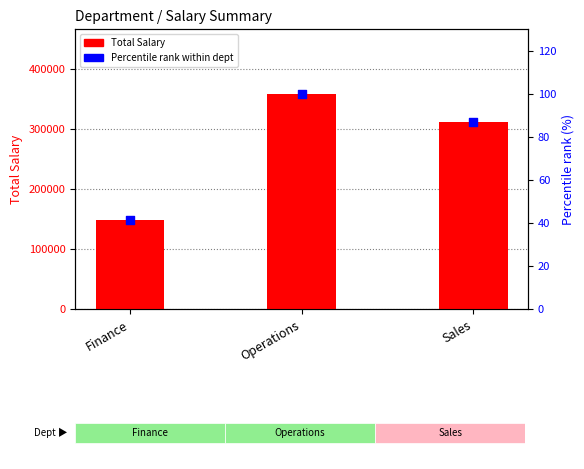

Which series contains the lowest Y value?

Percentile rank